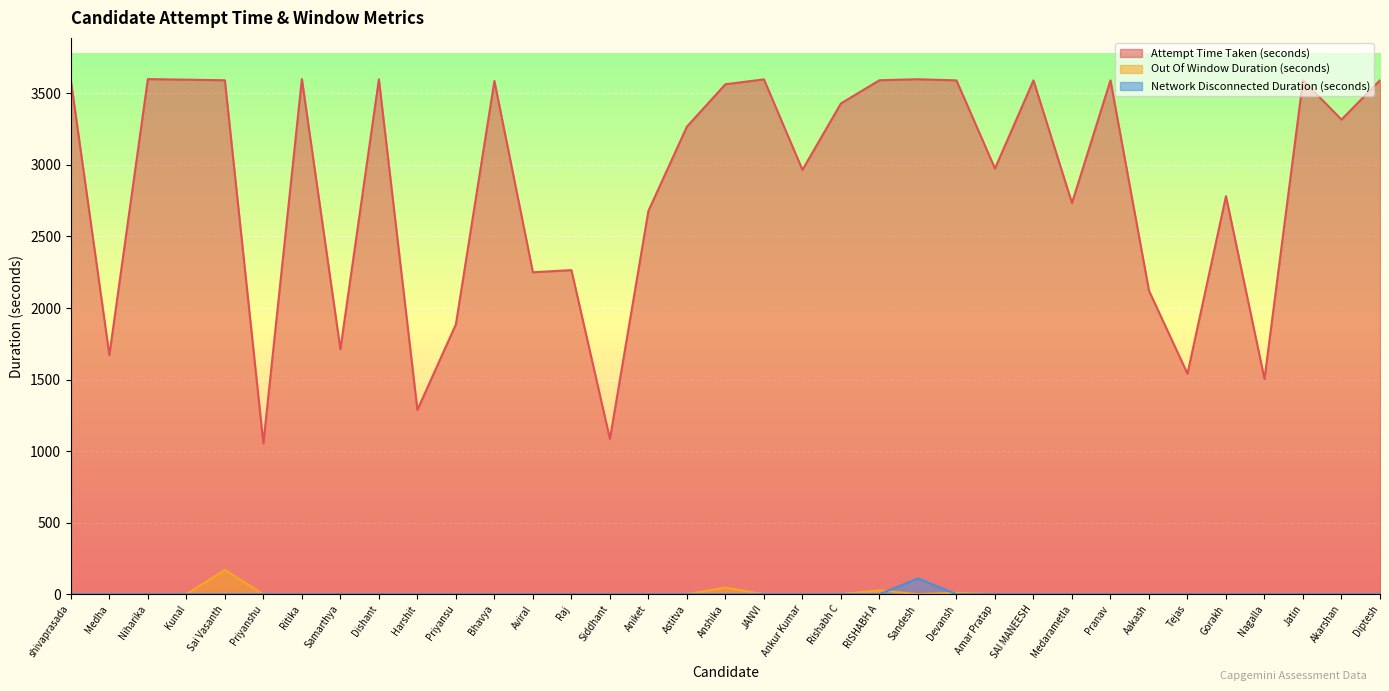

How many data points does each series have?

35